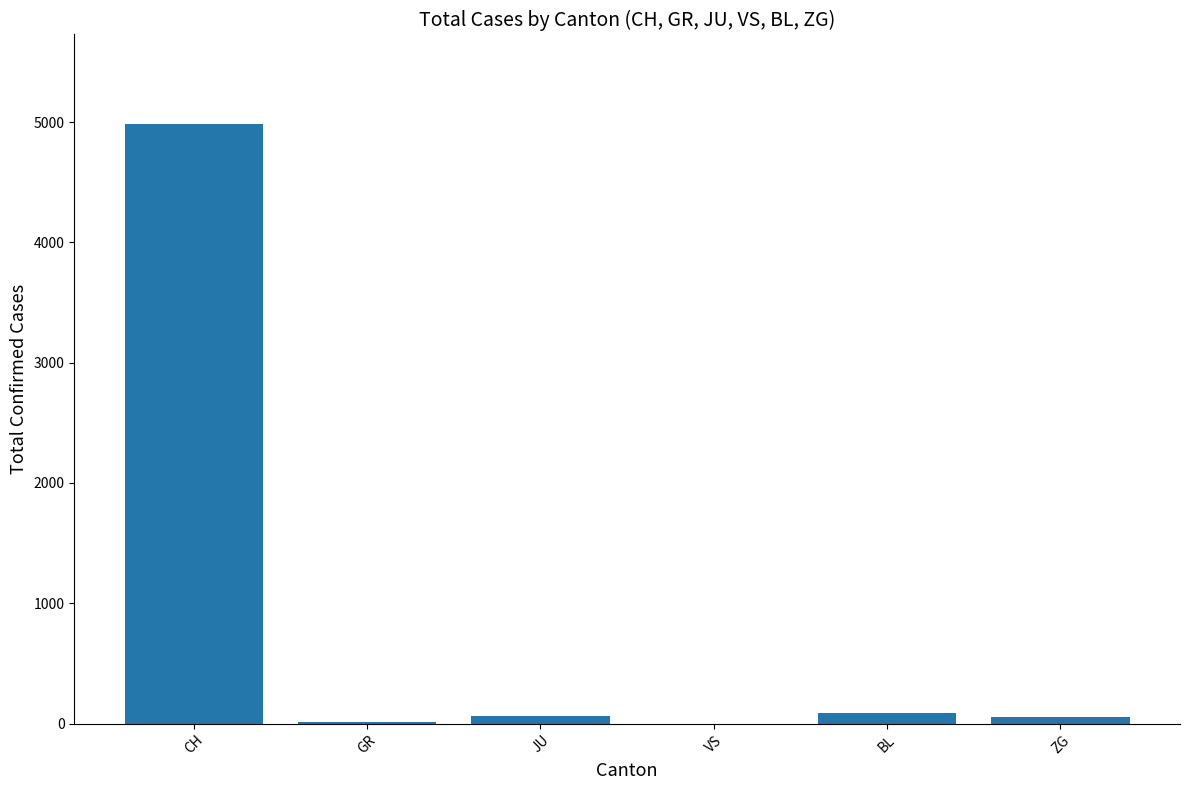

How many categories are shown in the chart?

6